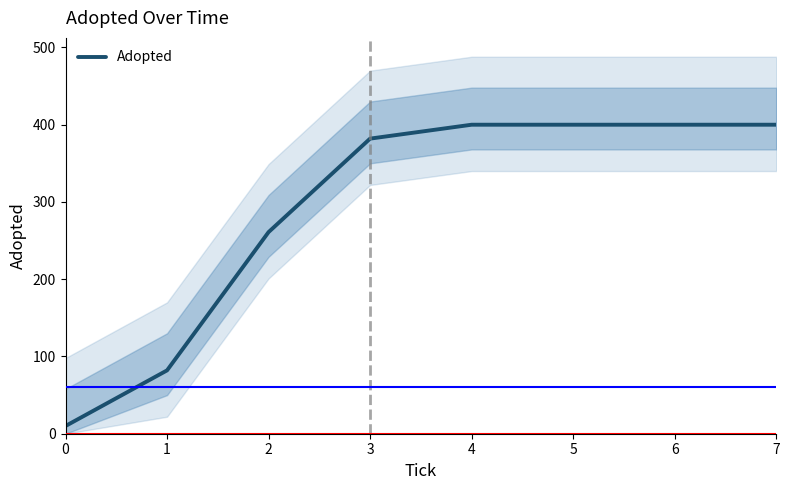

Count the number of categories in the chart.

8